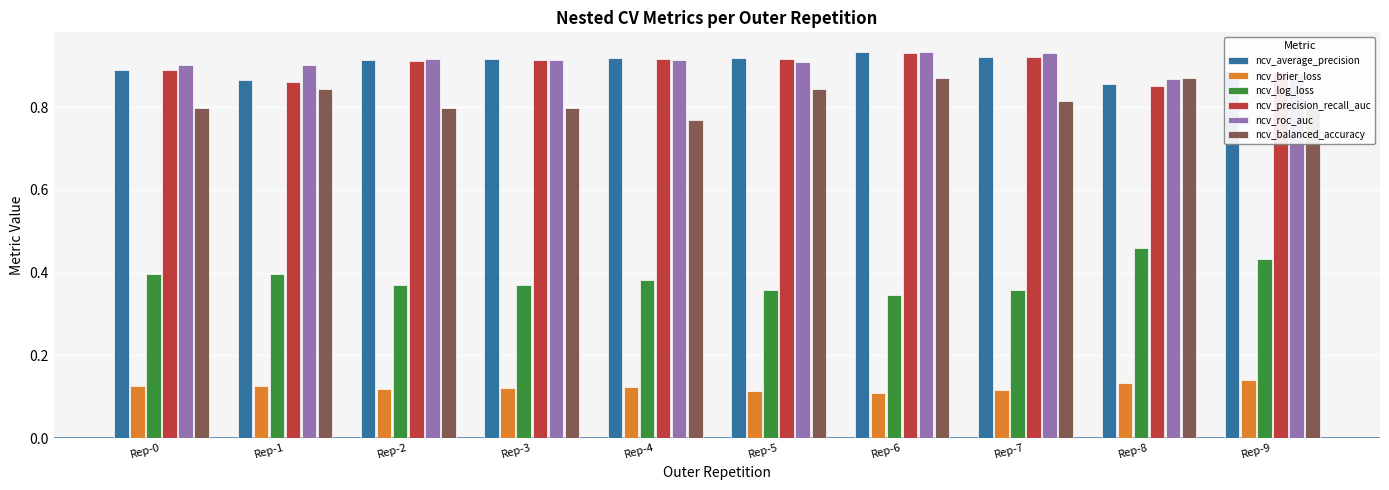

The value of ncv_average_precision at Rep-0 is 0.9. True or false?

True